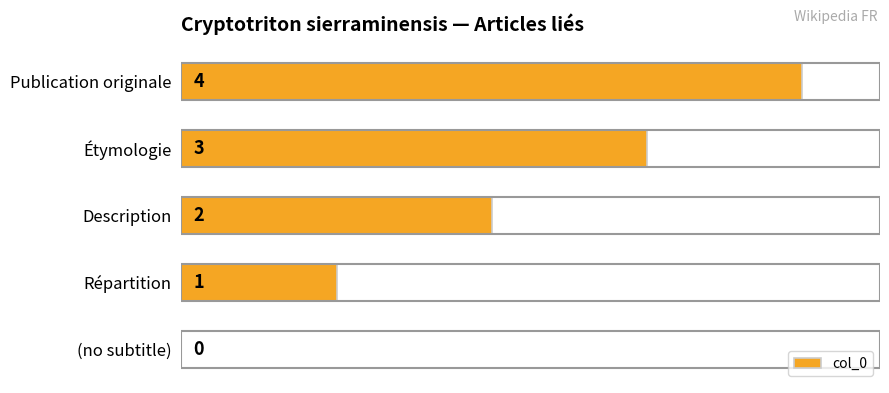

Which label corresponds to the largest value in the chart?

Publication originale